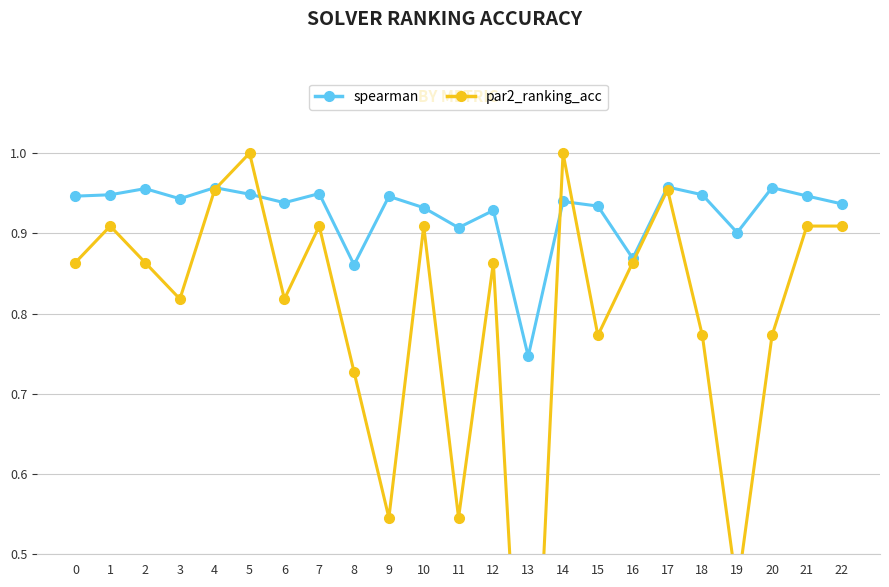

Which series has the widest spread of values?

par2_ranking_acc